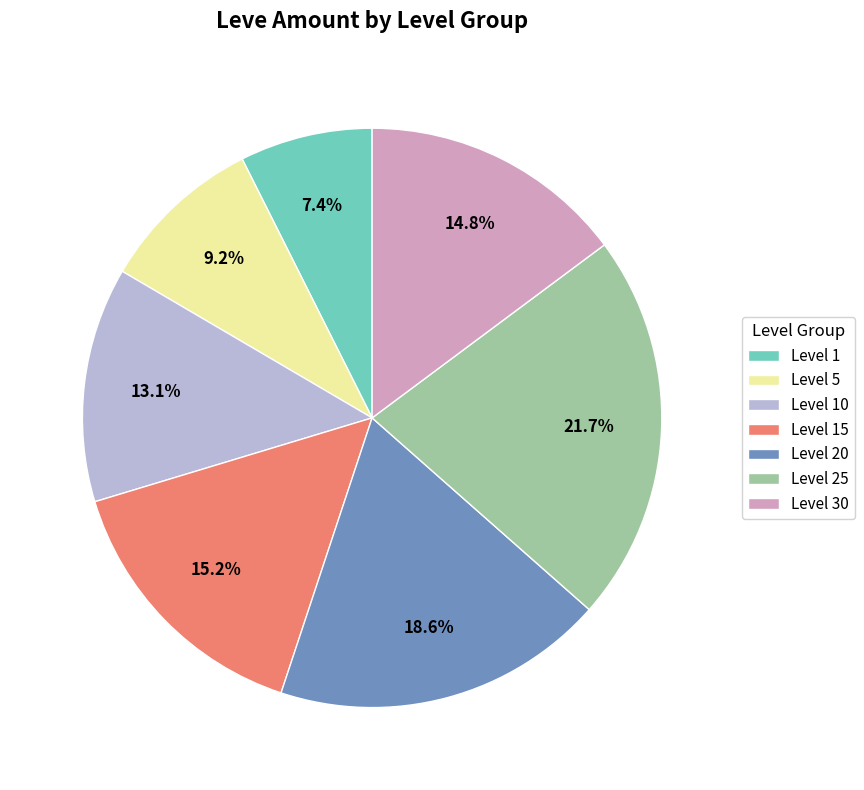

Approximately how many times larger is the value at Level 10 compared to Level 25?

0.6